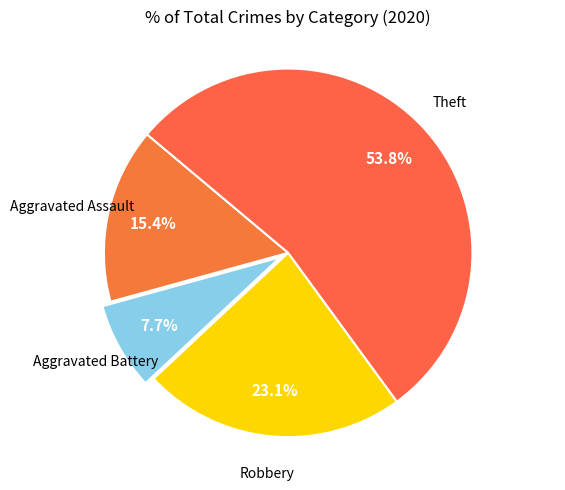

Count the number of slices in the pie.

4